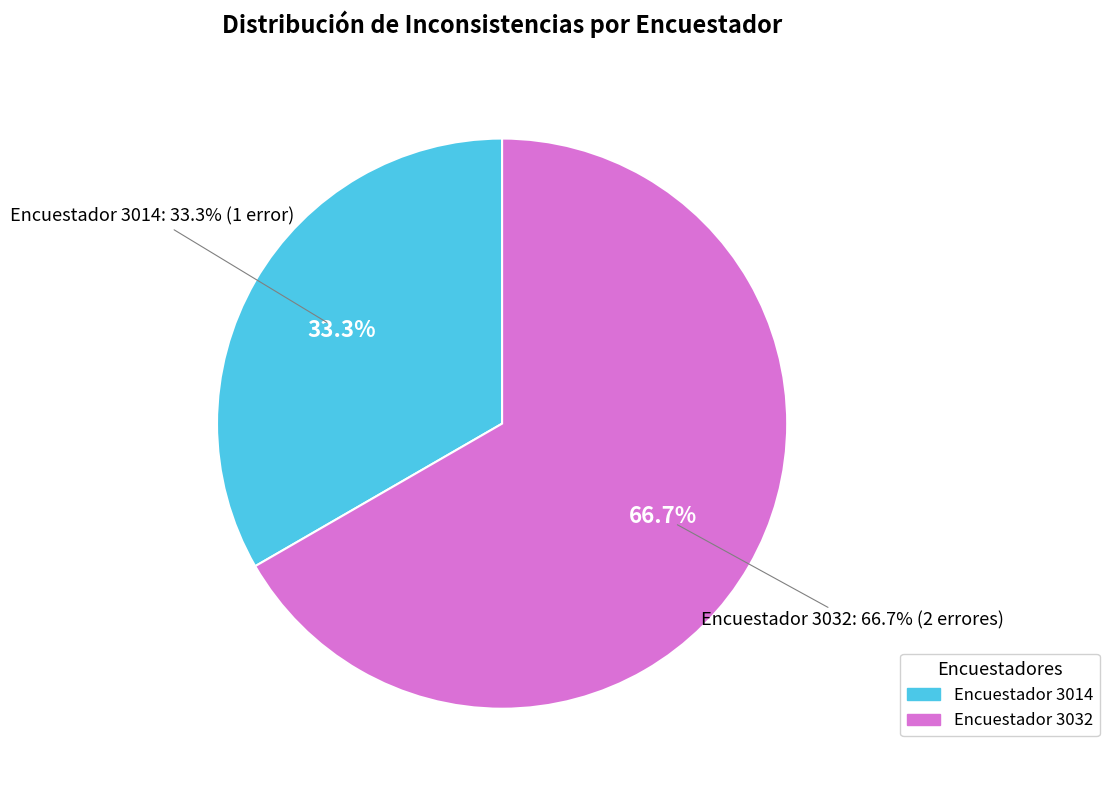

To the nearest percent, what percentage of the pie is 3032?

67%